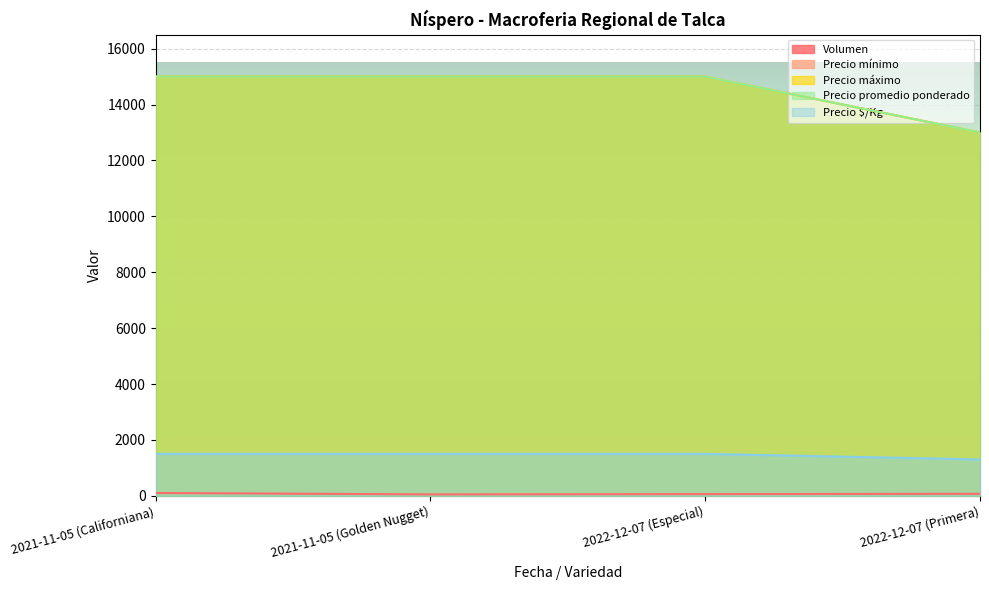

Does the chart display data point markers on the line(s)?

No